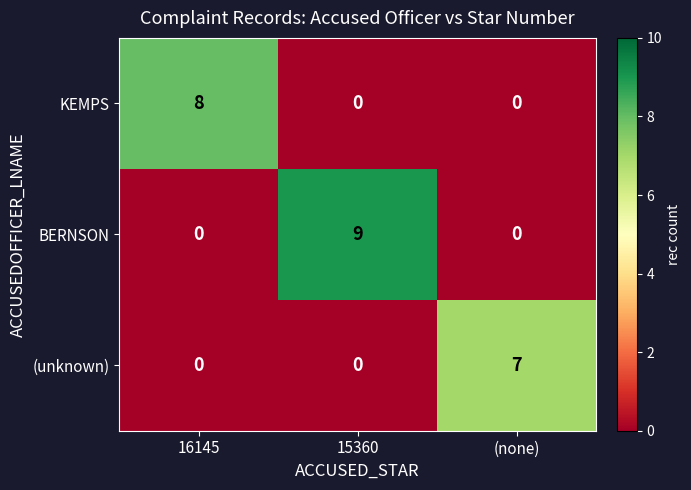

How many values in (unknown) are above zero?

1